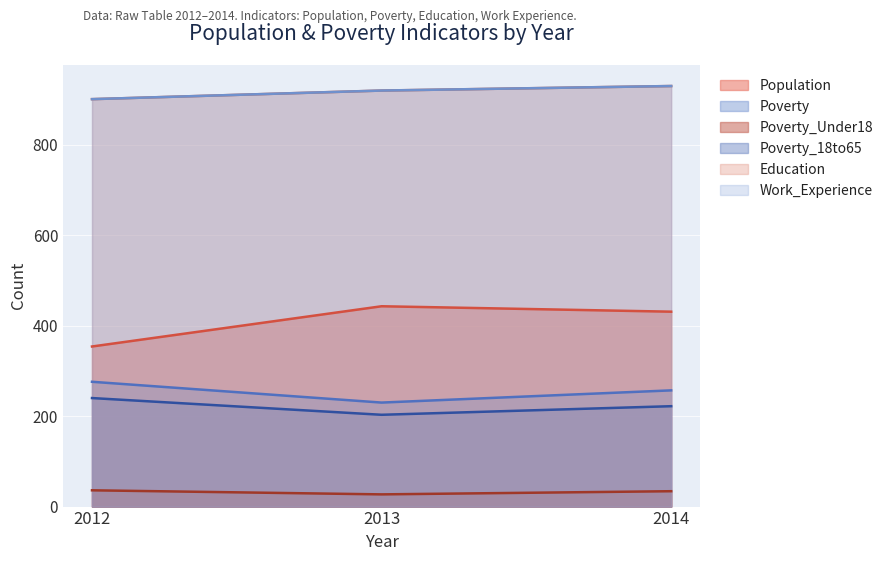

What is the average value of the Poverty_18to65 series?

222